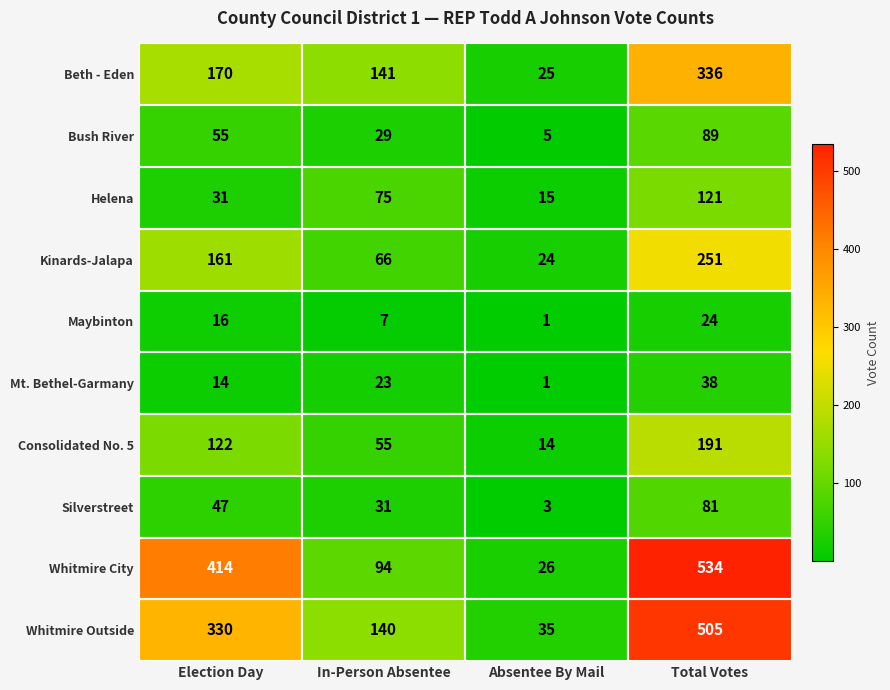

At which category is the sum across all series the highest?

Total Votes